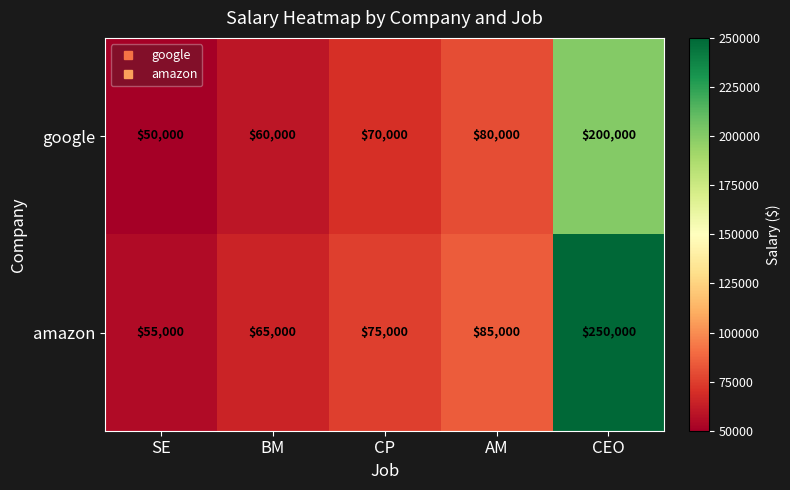

How many distinct data groups are displayed?

2